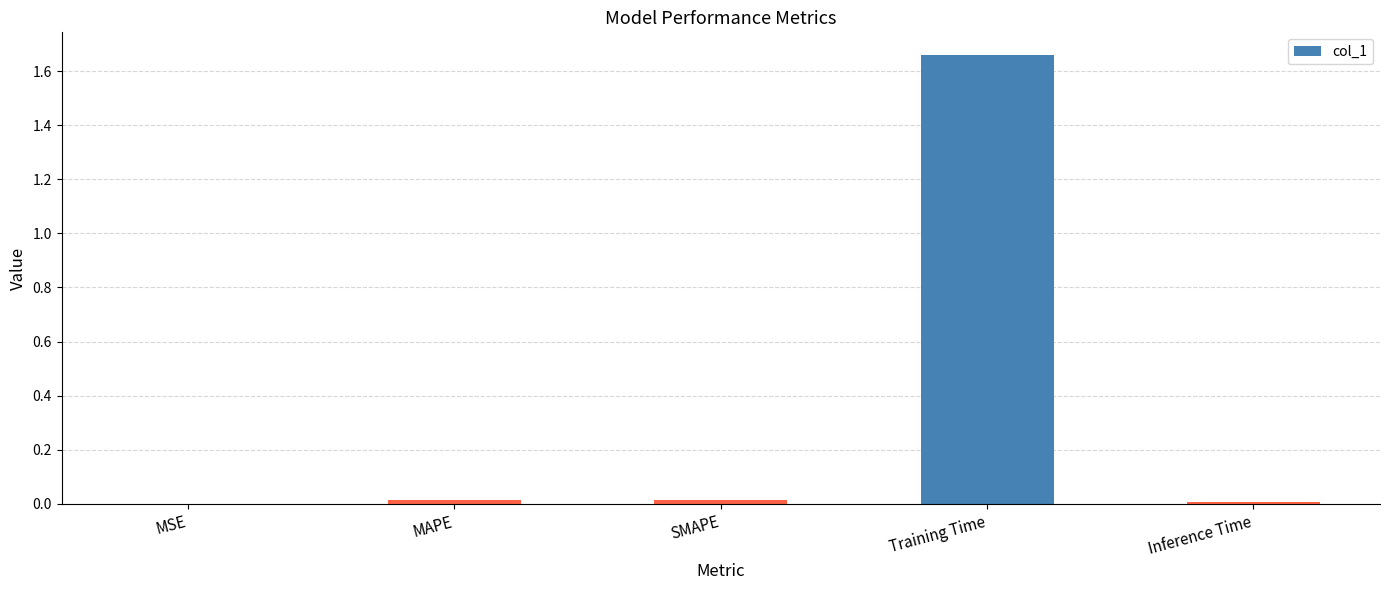

True or false: the data shows 0.4 at Training Time.

False